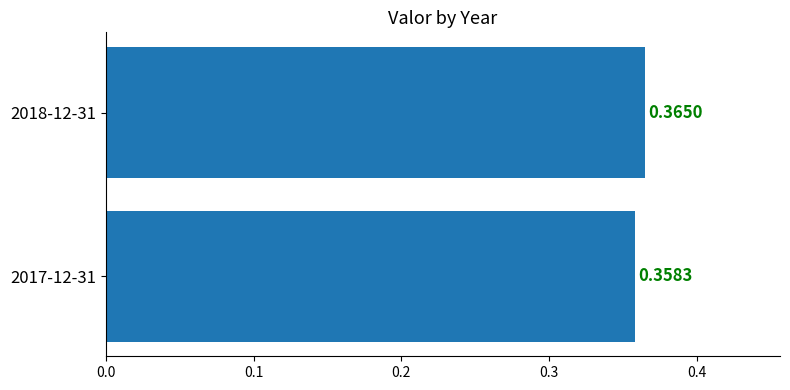

Rank the categories by value from lowest to highest.

2017-12-31, 2018-12-31